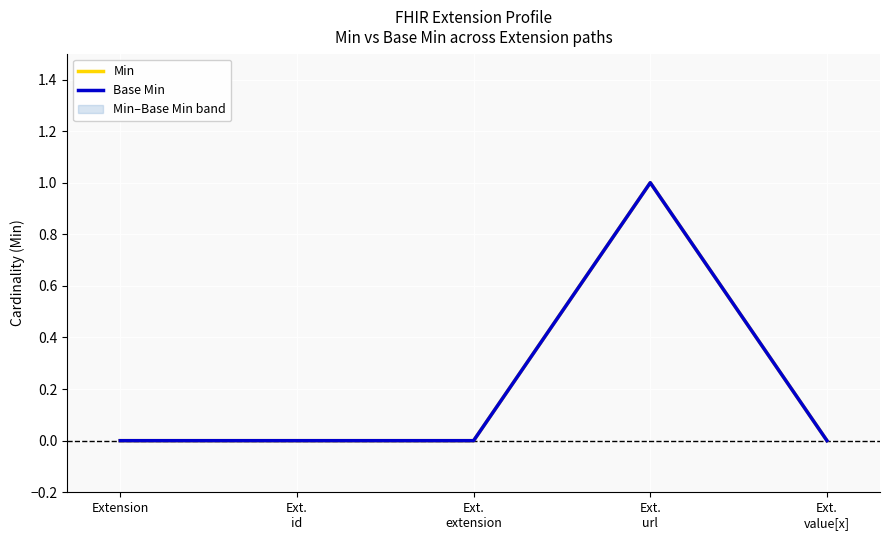

Which series changed the most between Ext.
id and Ext.
extension?

Min